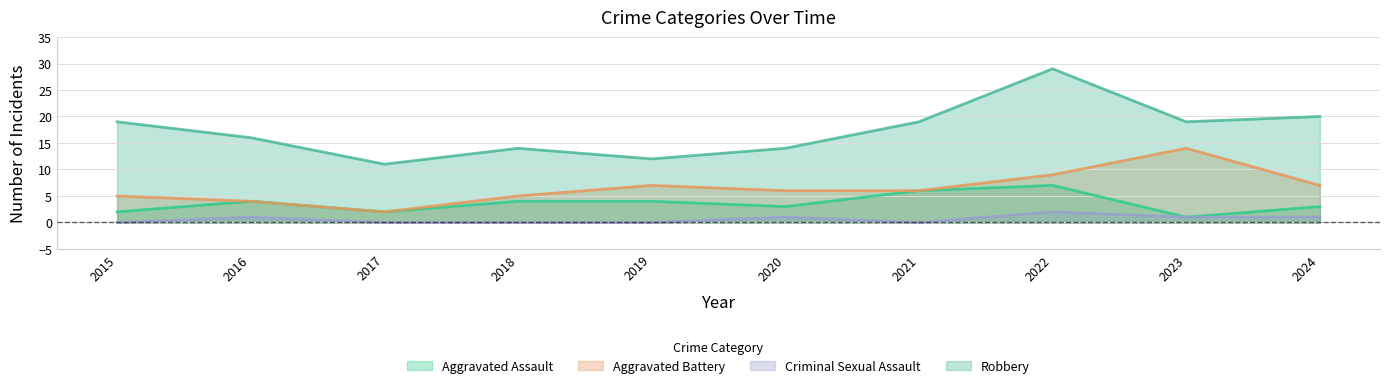

How many interior local peaks does the Aggravated Assault series have?

2